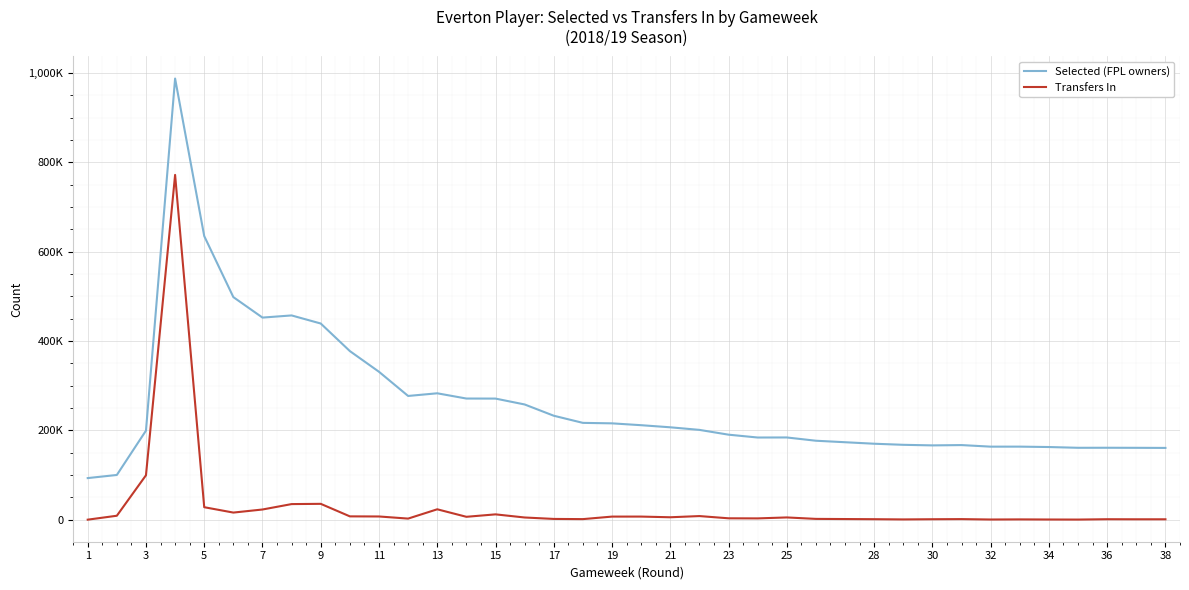

What is the sum of all Transfers In values?

1131268